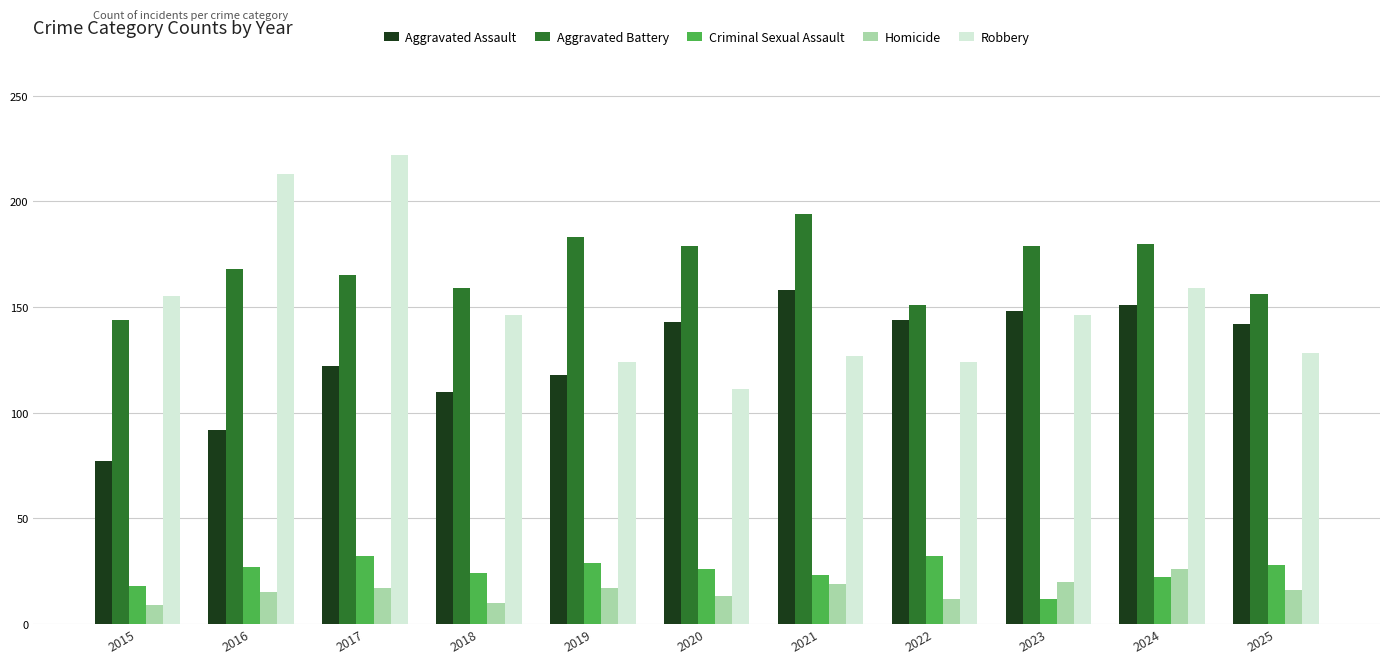

What value does the Robbery series have at 2024?

159